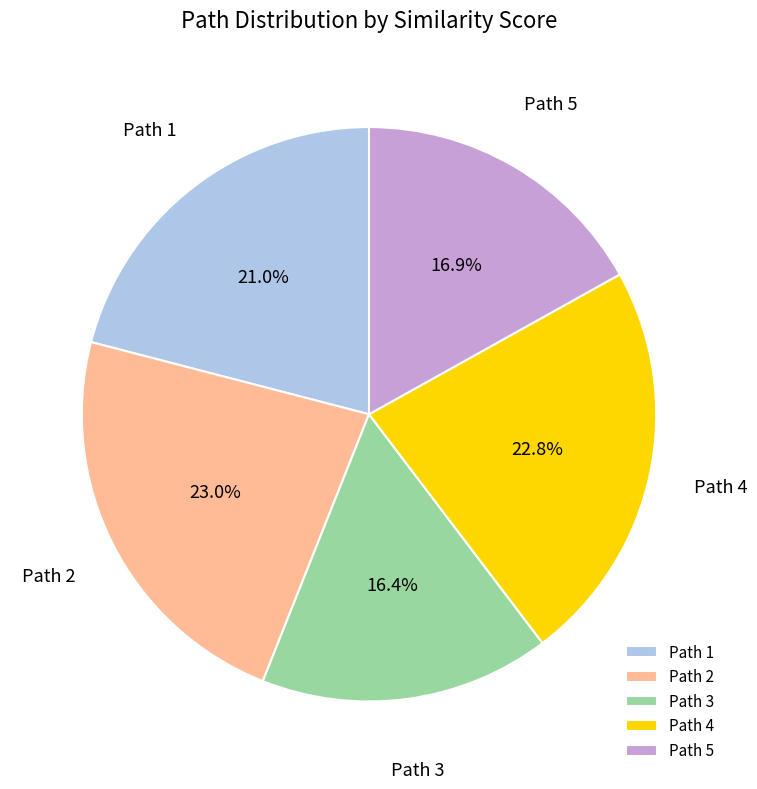

Which category has the smallest portion of the pie?

Path 3